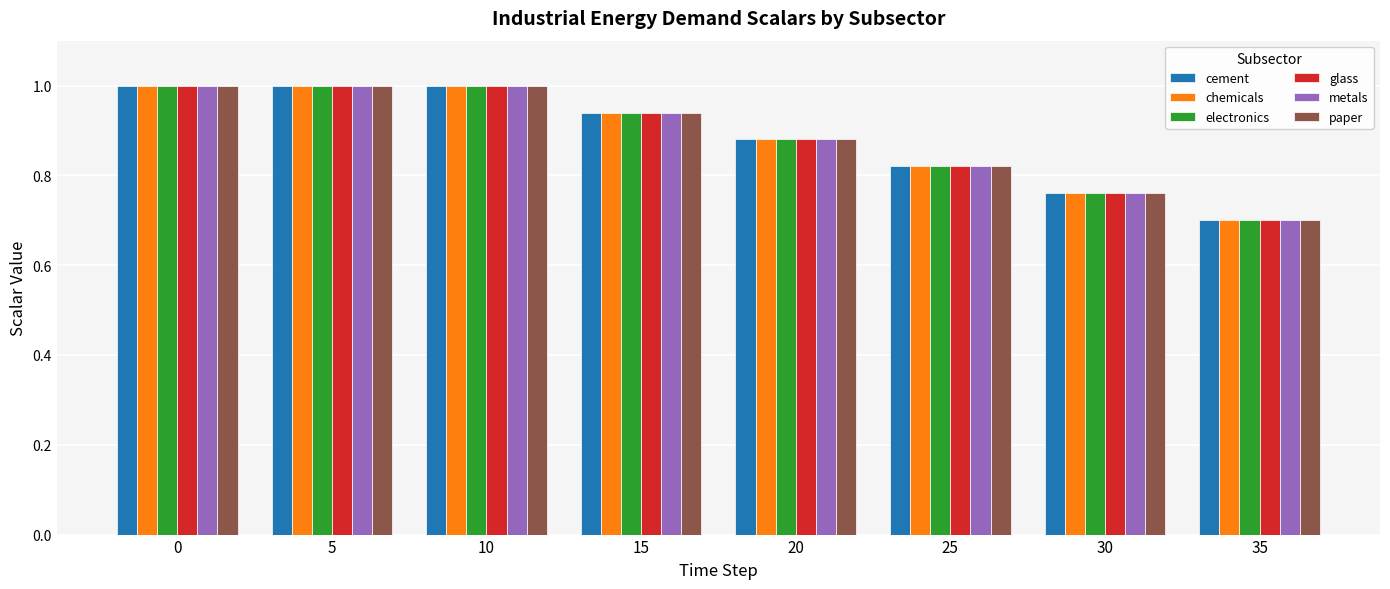

What are all the series names shown in the legend?

cement, chemicals, electronics, glass, metals, paper